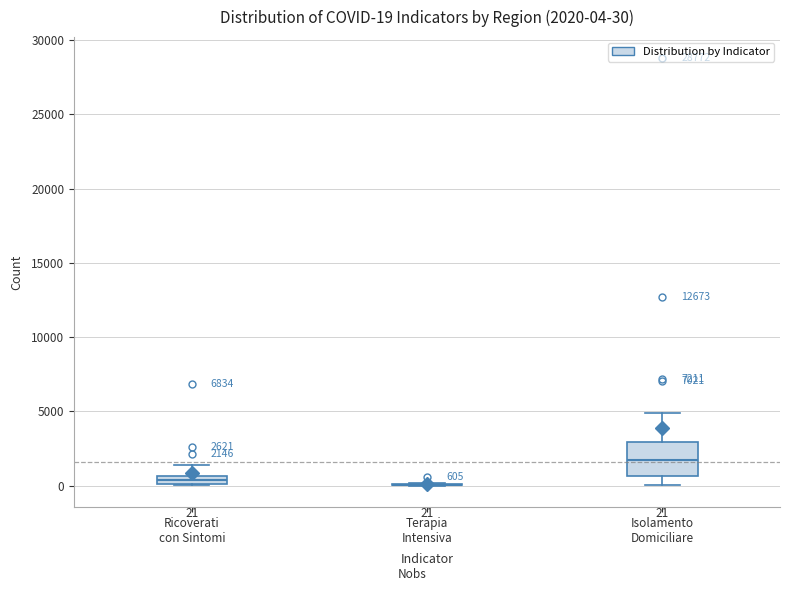

Comparing the boxes themselves (not the whiskers), which one is the tallest?

Isolamento Domiciliare